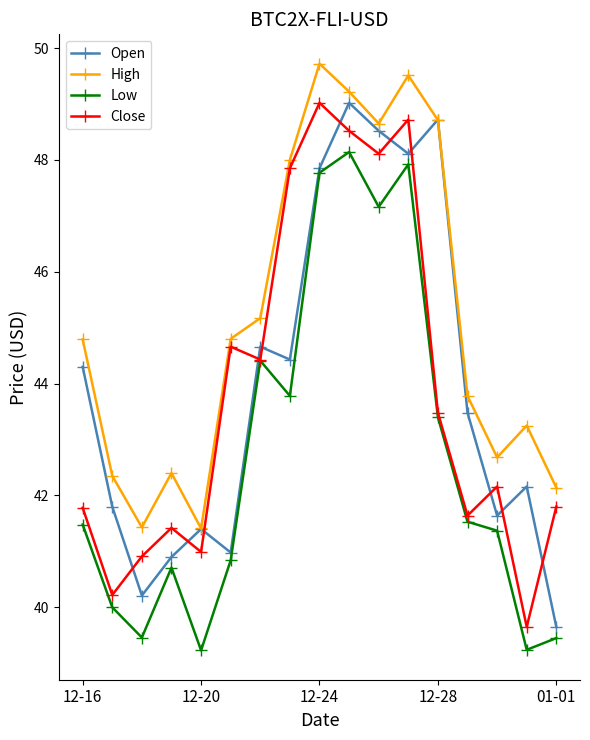

True or false: Low and High cross at least once.

False